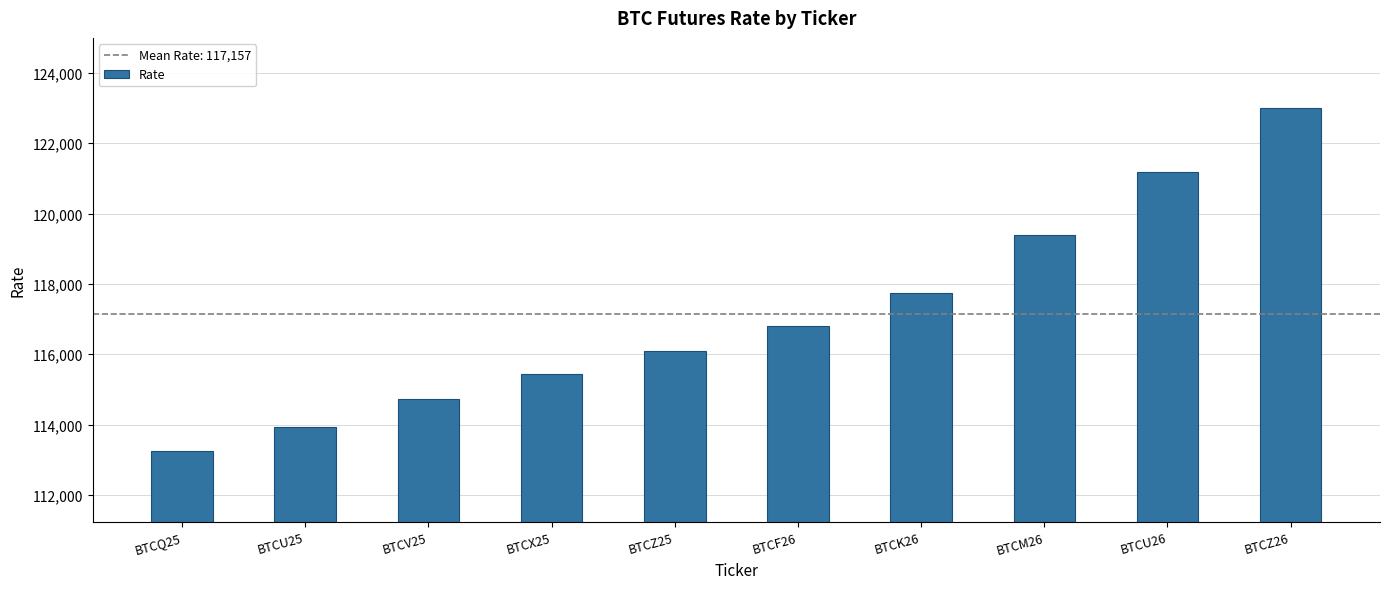

What is the smallest value displayed?

113235